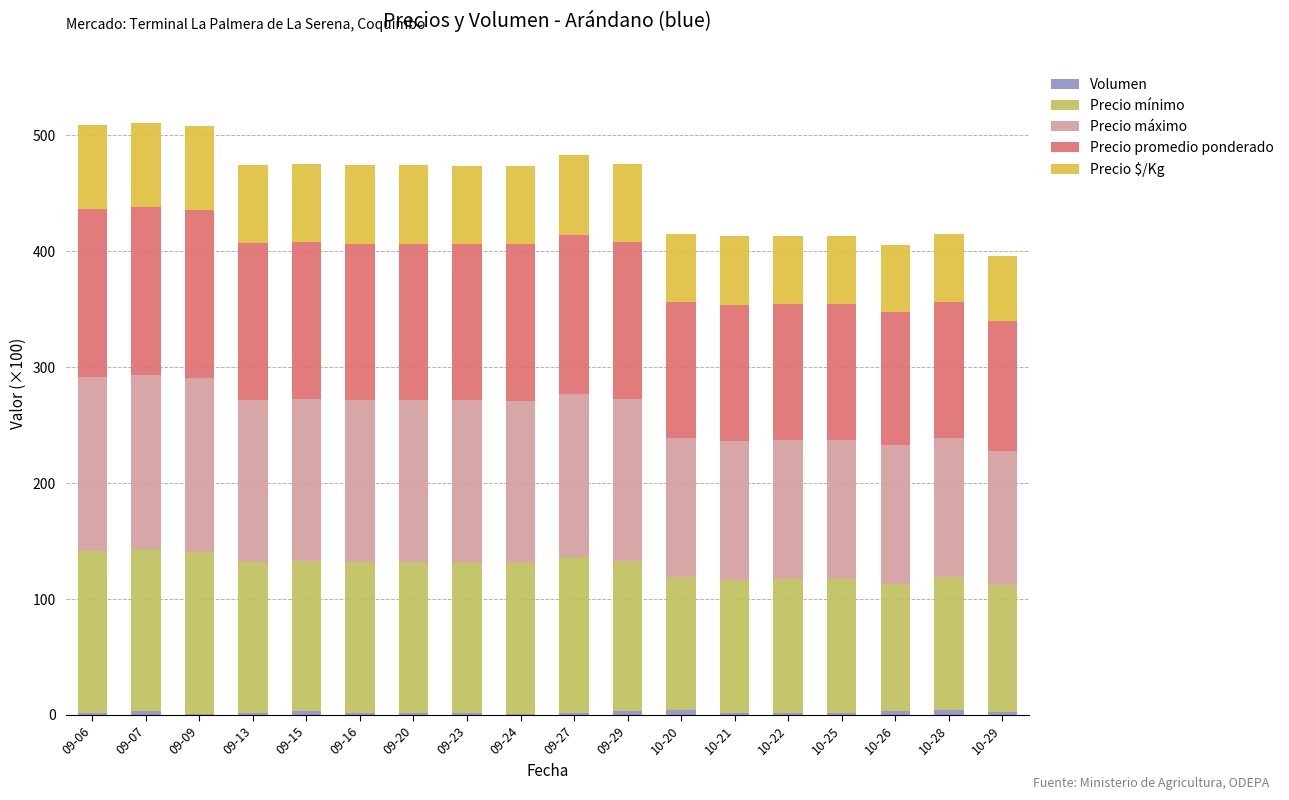

Count the number of categories in the chart.

18